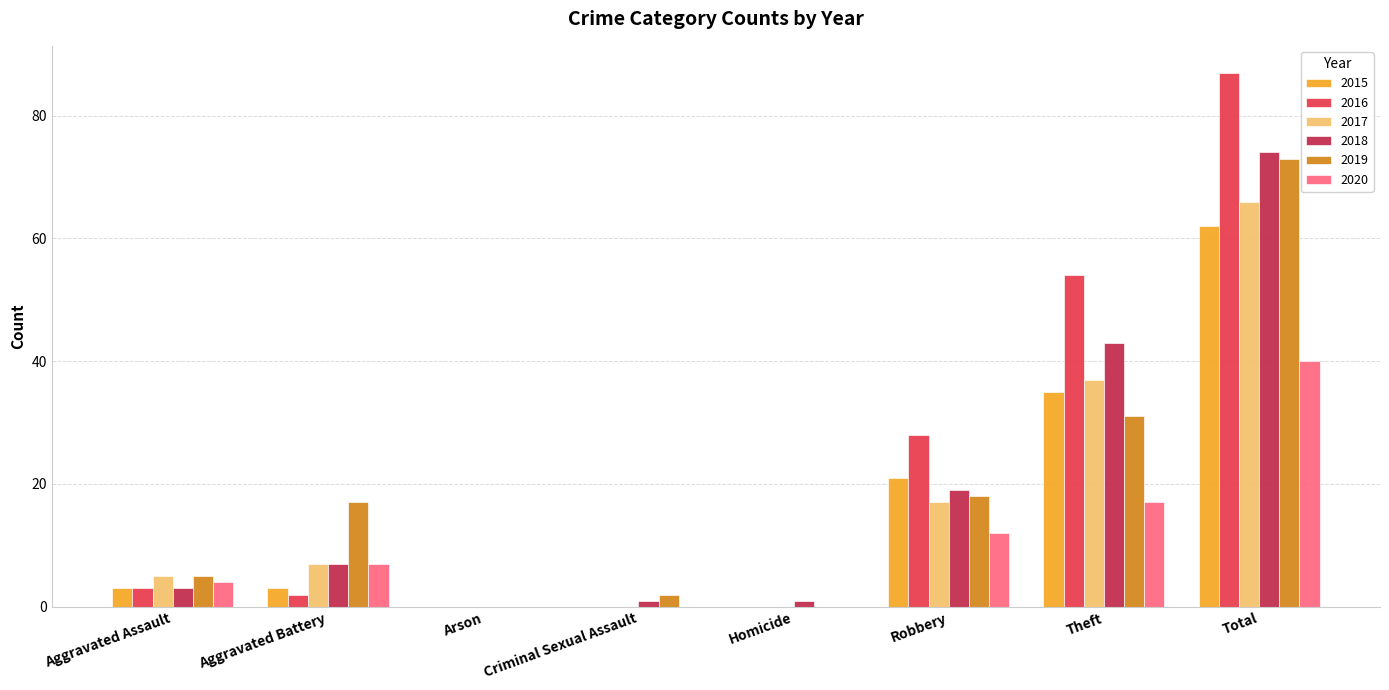

Which series has the largest total across all categories?

2016